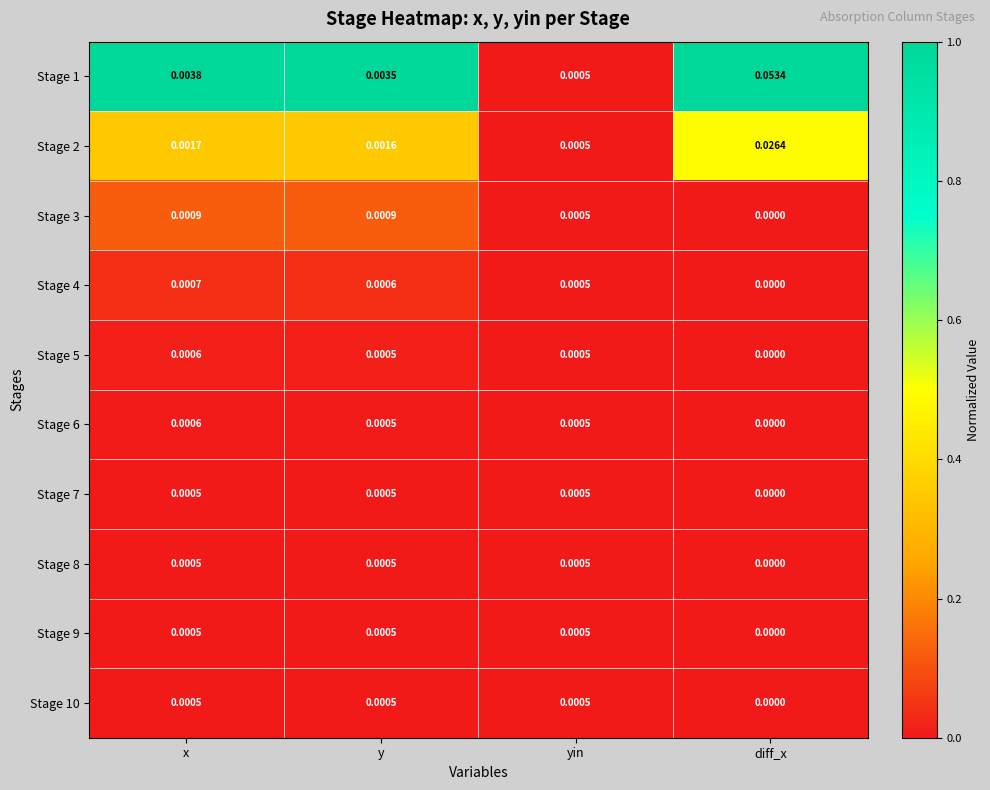

Which category has the lowest value in the Stage 5 series?

diff_x